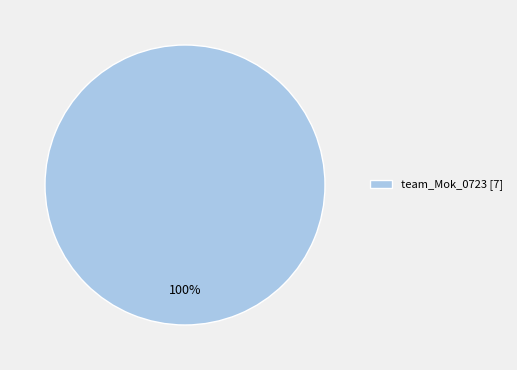

Rank the categories by value from highest to lowest.

team_Mok_0723 [7]